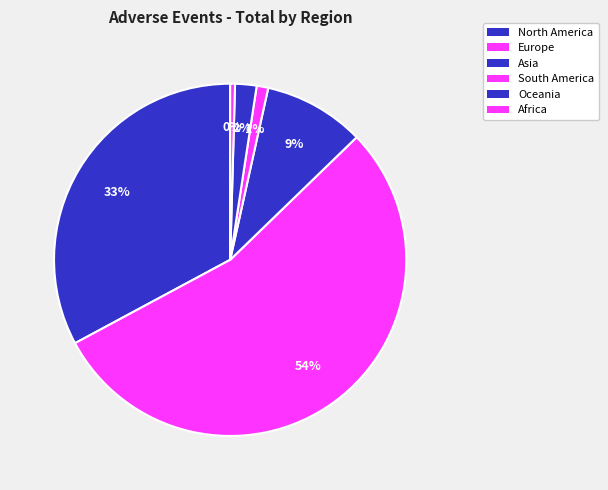

How many slices are in this pie chart?

6